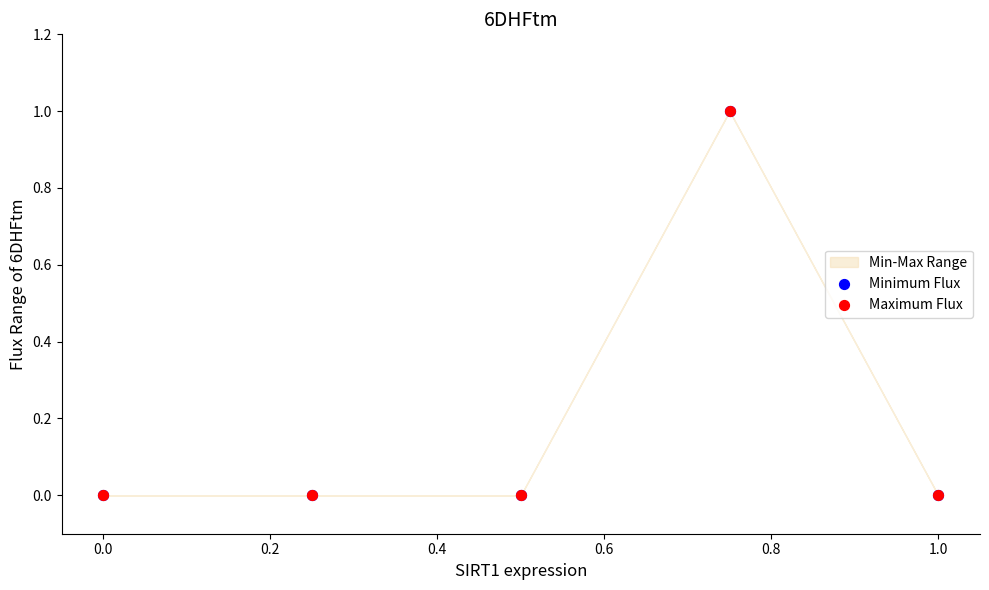

Which series contains the lowest Y value?

Minimum Flux